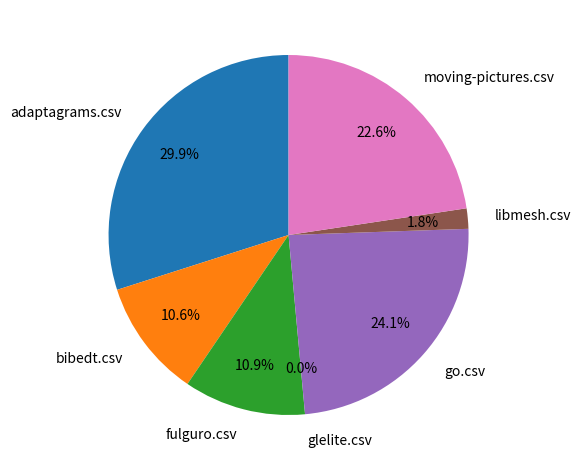

What is the total percentage of libmesh.csv and bibedt.csv?

12.4%